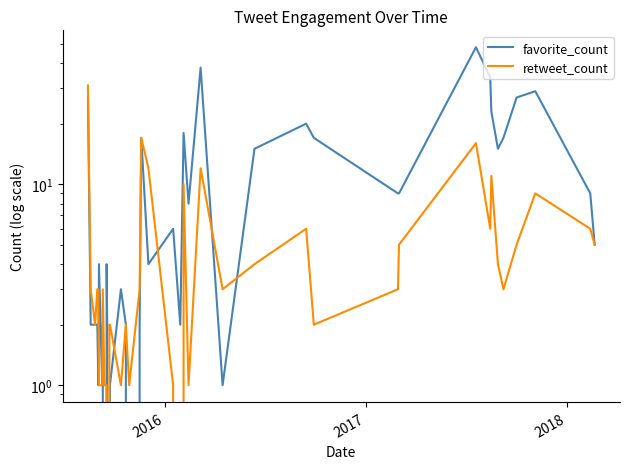

Rank the series by their maximum value, from lowest to highest.

retweet_count, favorite_count